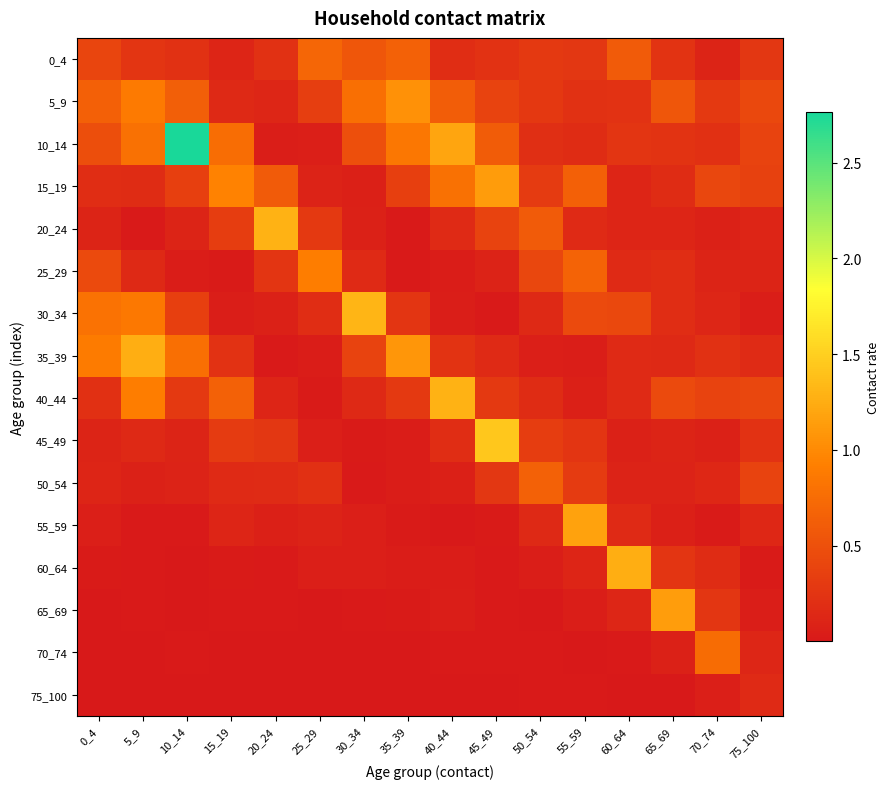

What is the total value across all series at 35_39?

4.8